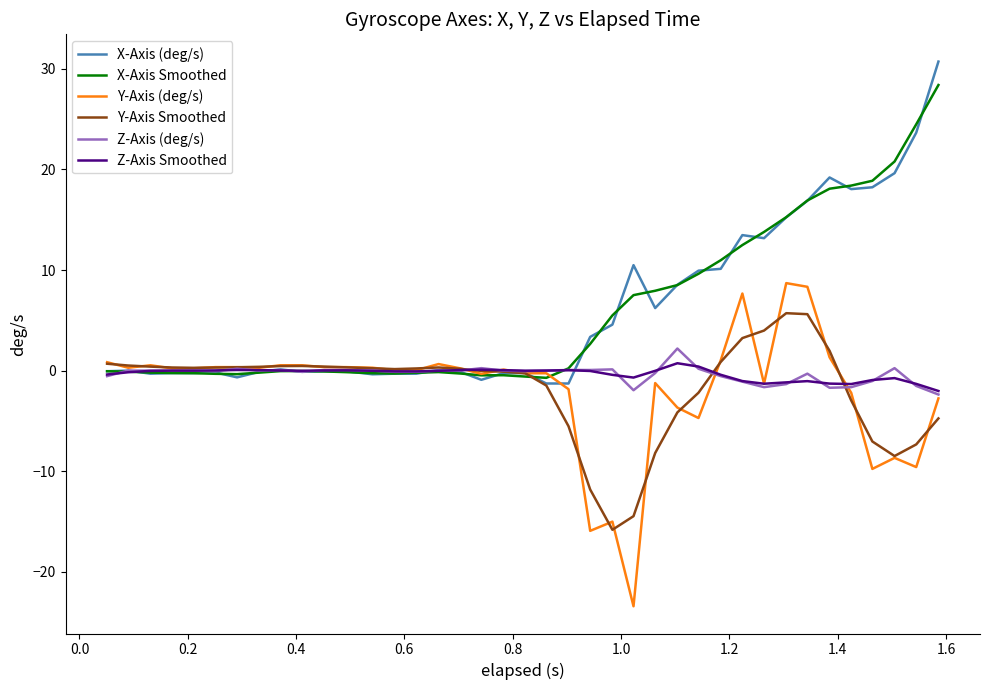

In Z-Axis Smoothed, how many points are higher than both neighbors (excluding endpoints)?

8